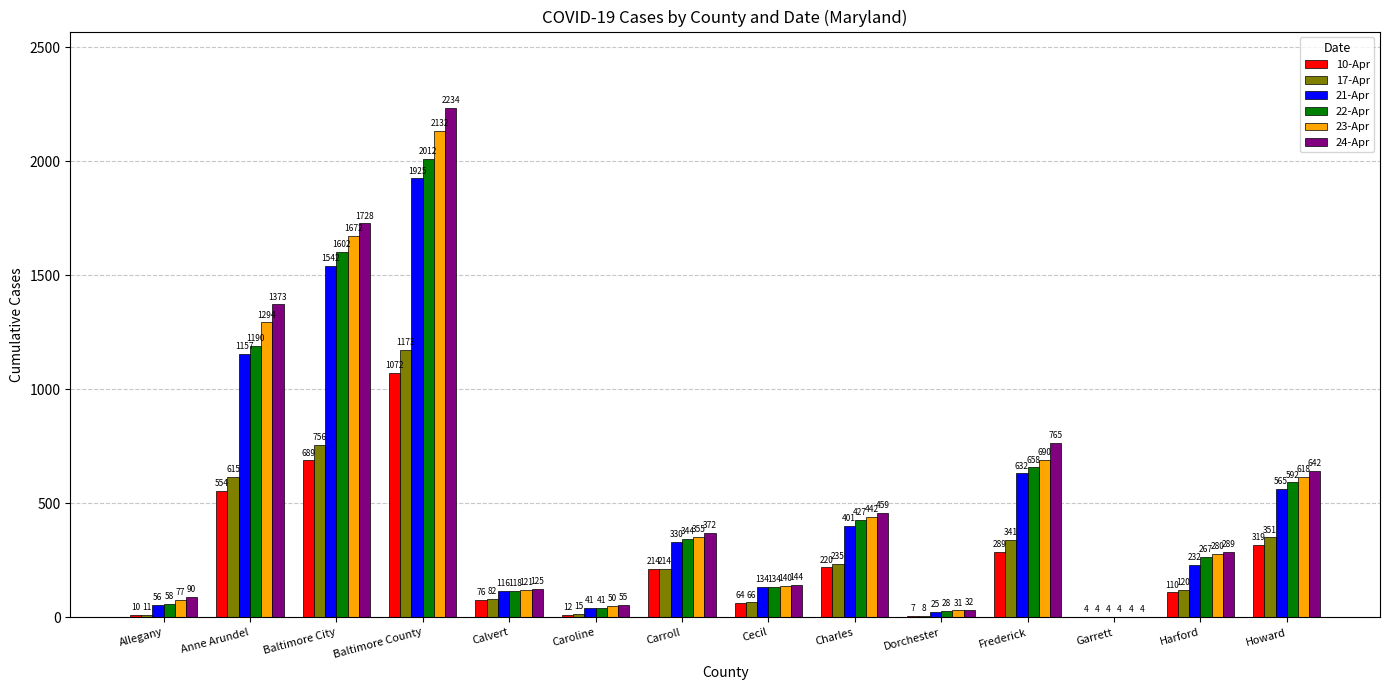

Reading left to right, list all the values displayed in this chart.

10-Apr: 10	554	689	1072	76	12	214	64	220	7	289	4	110	319
17-Apr: 11	615	756	1173	82	15	214	66	235	8	341	4	120	351
21-Apr: 56	1157	1542	1925	116	41	330	134	401	25	632	4	232	565
22-Apr: 58	1190	1602	2012	118	41	344	134	427	28	658	4	267	592
23-Apr: 77	1294	1672	2132	121	50	355	140	442	31	690	4	280	618
24-Apr: 90	1373	1728	2234	125	55	372	144	459	32	765	4	289	642